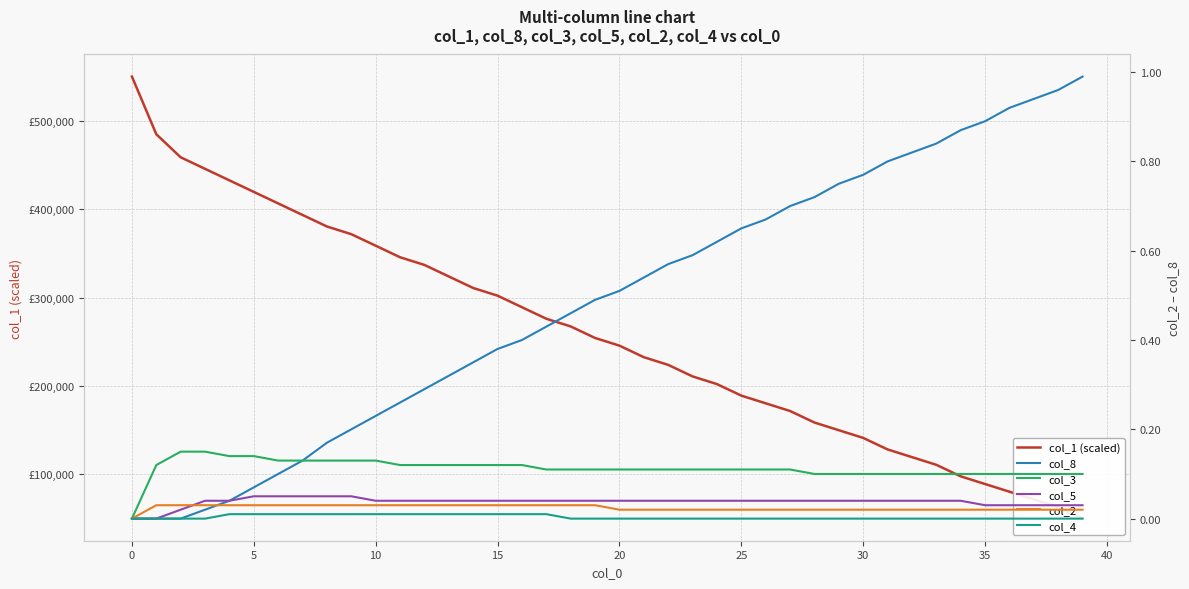

True or false: col_3 and col_8 intersect in this chart.

False